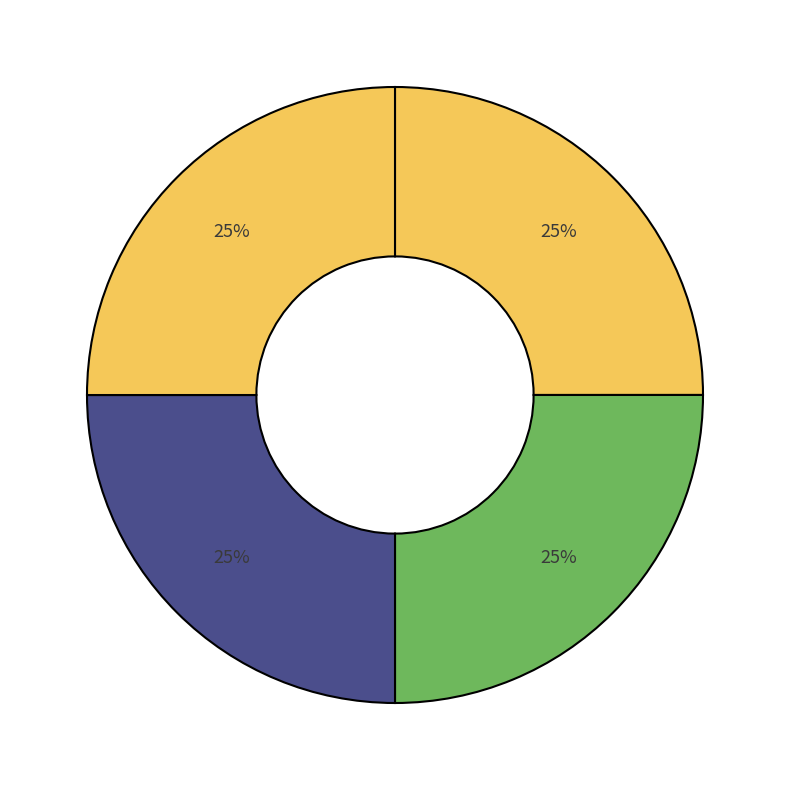

How many segments does this pie chart have?

4